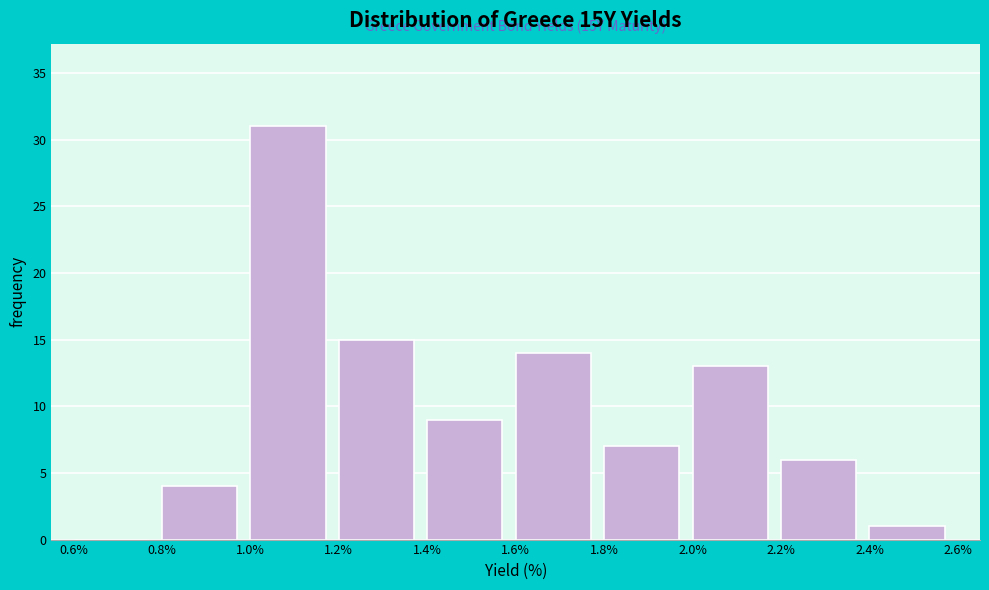

Over which range of the x-axis is the bar tallest?

1.0% to 1.2%